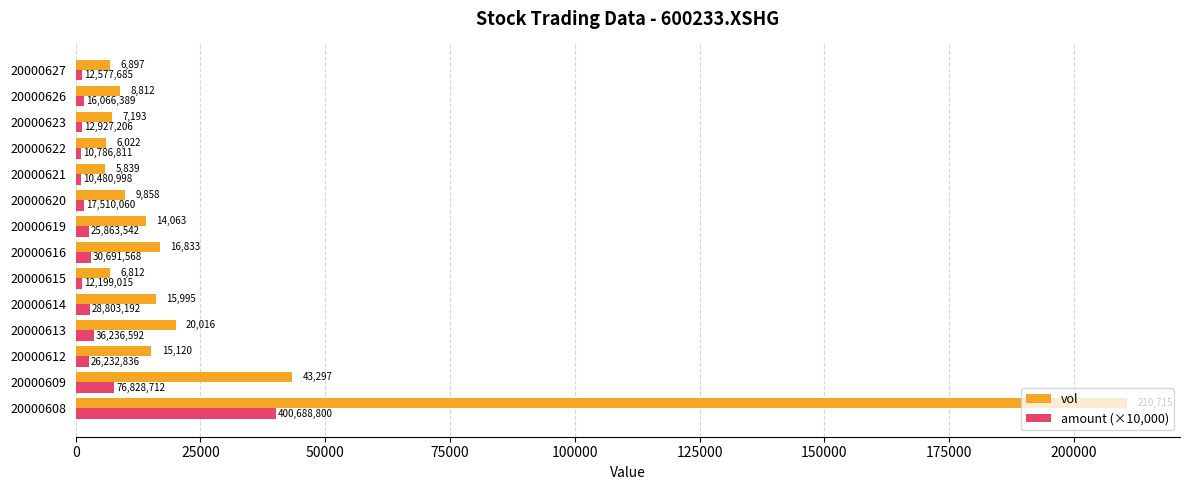

Which category has the lowest value in the amount (×10,000) series?

20000621